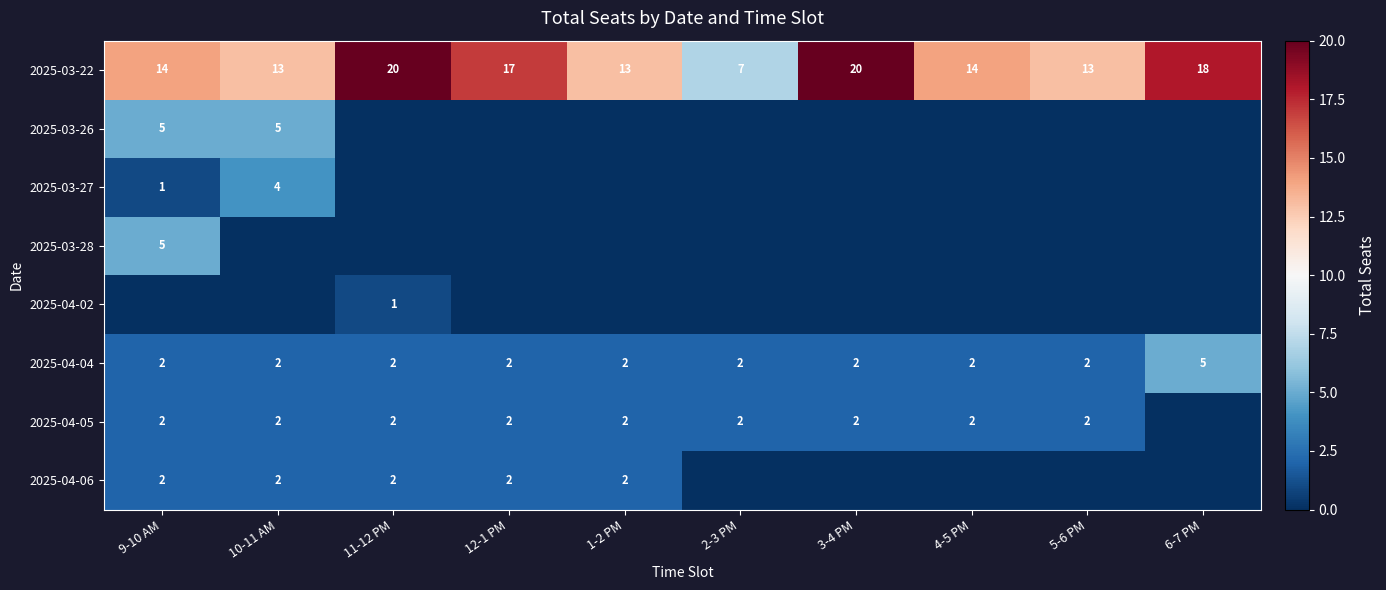

What is the difference between the maximum and minimum values in the 2025-04-04 series?

3